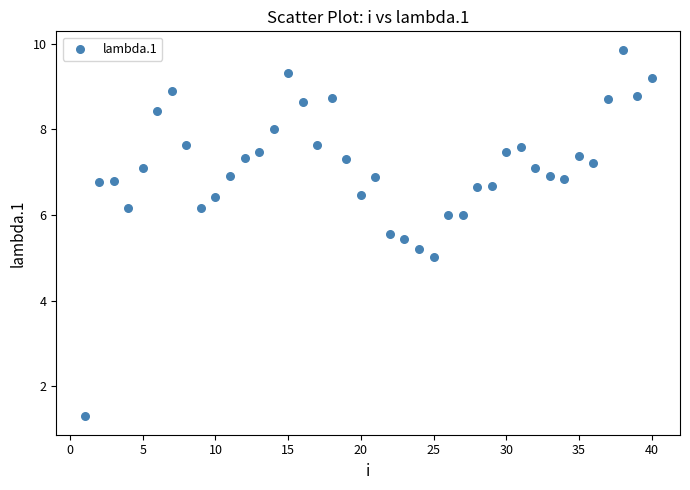

What is the range of X values (max minus min)?

39.0